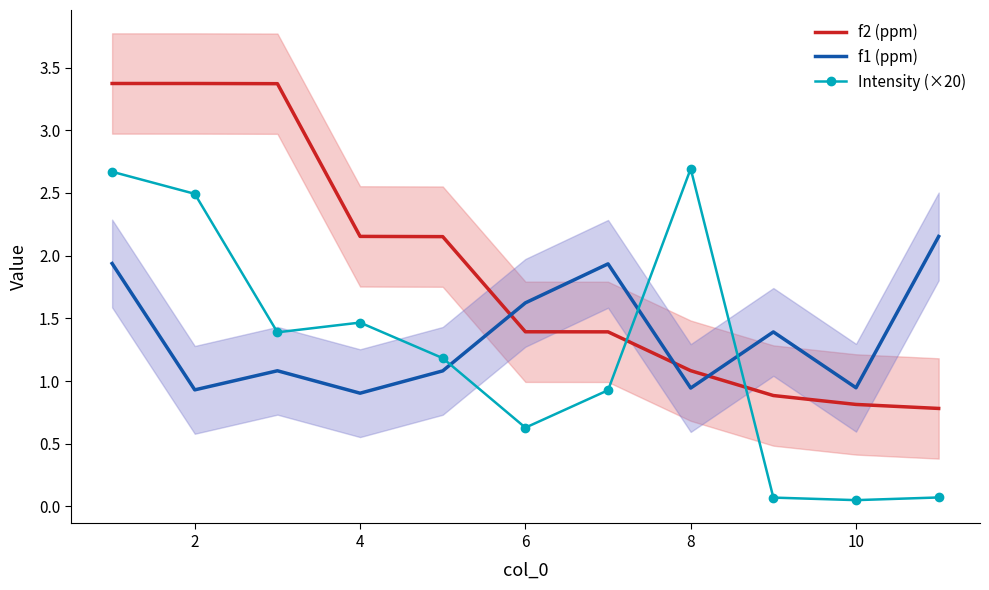

How many data points does each series have?

11